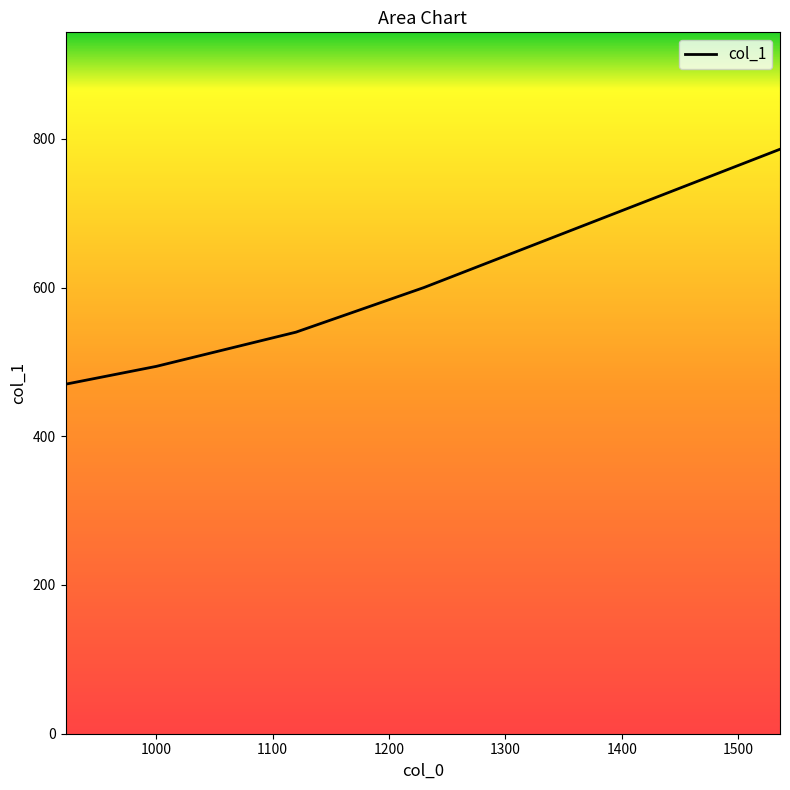

Does the chart display data point markers on the line(s)?

No